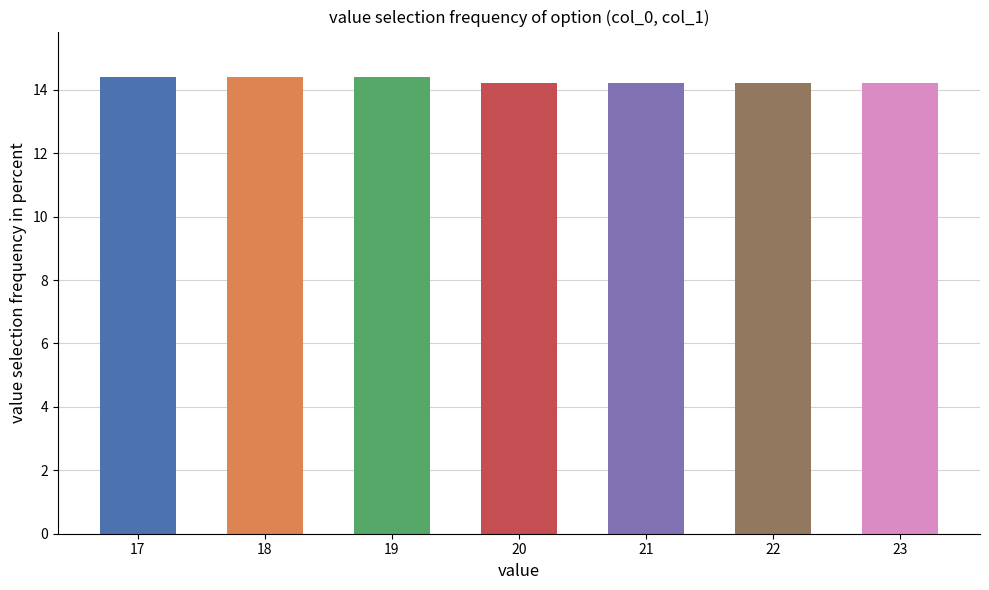

Count the values in the range 14 to 15.

7